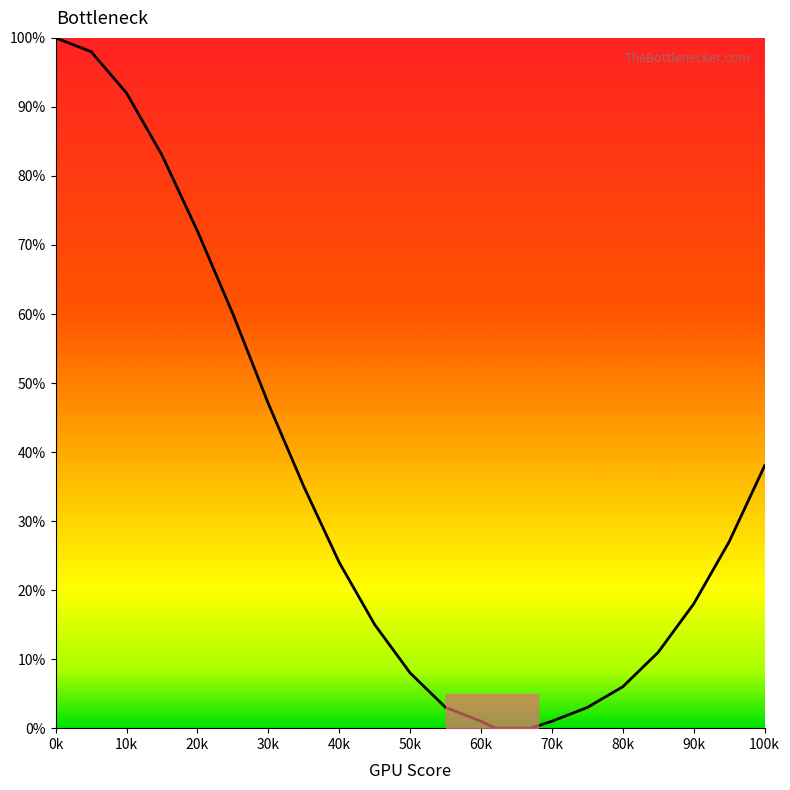

What is the maximum value shown in the chart?

100